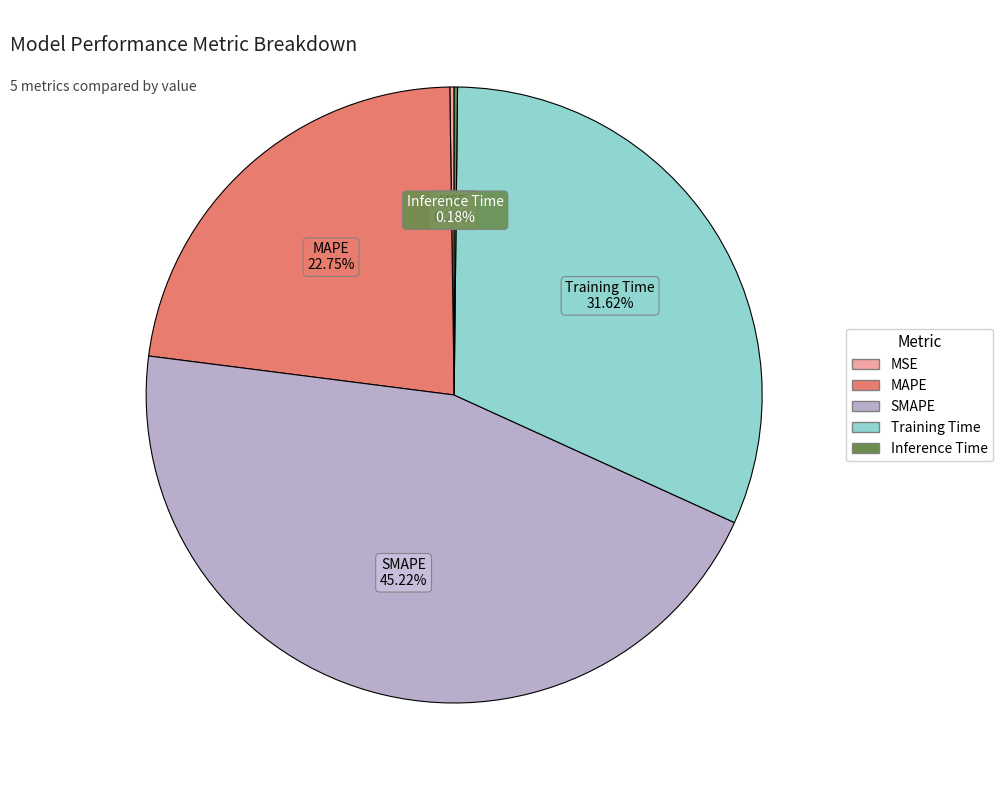

Which slice is the largest?

SMAPE